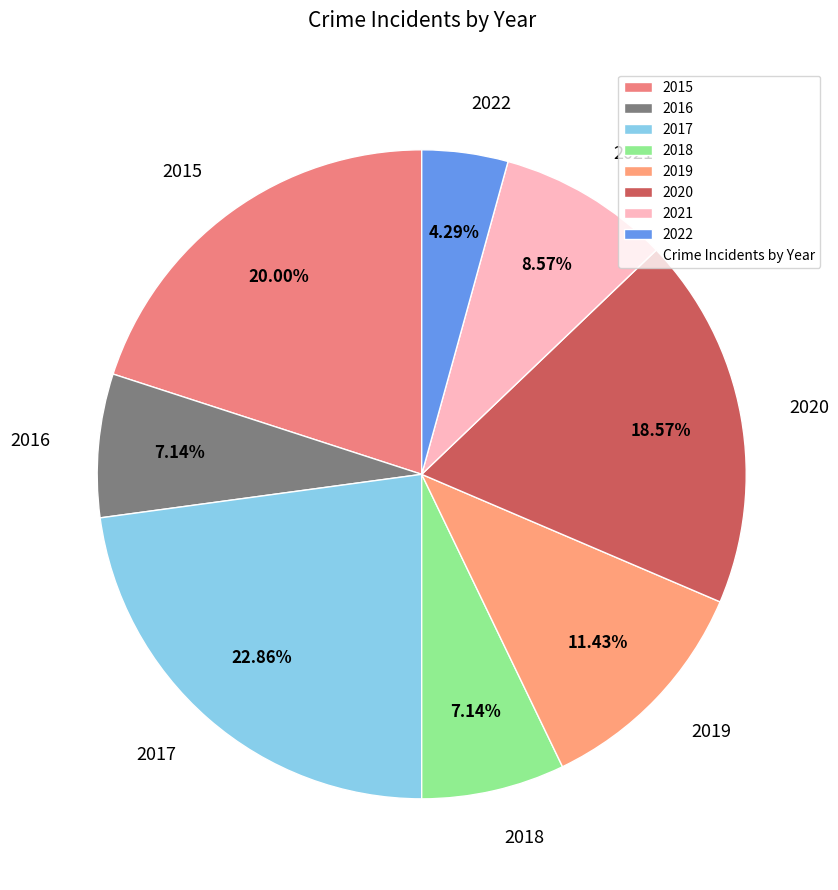

To the nearest percent, what is the difference between the 2020 and 2019 slice percentages?

7%